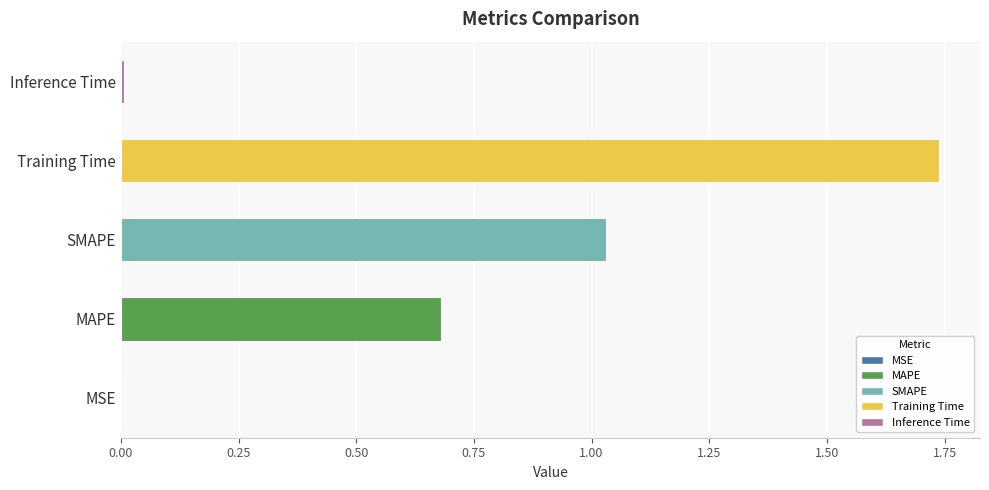

What is the ratio of the value at MAPE to the value at Training Time?

0.4